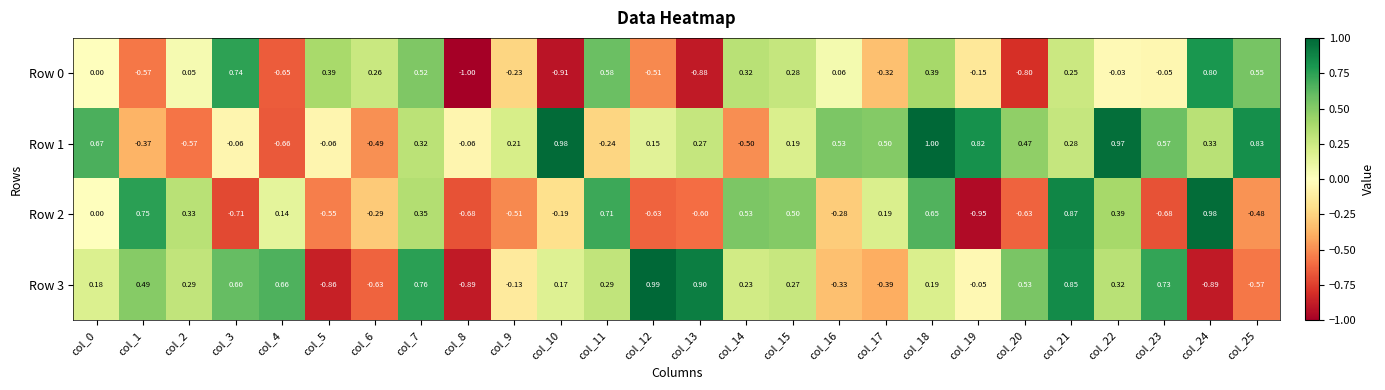

At which category is the sum across all series the highest?

col_21